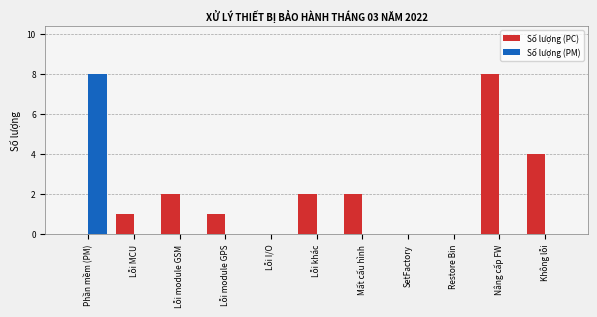

The Số lượng (PM) series shows 0 at Mất cấu hình. True or false?

True